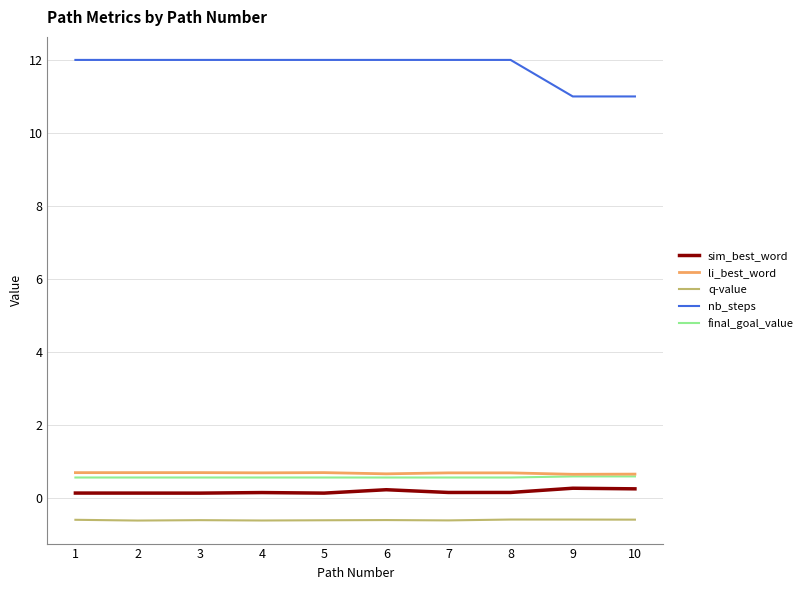

Is it true that q-value equals -0.1 at 5?

False